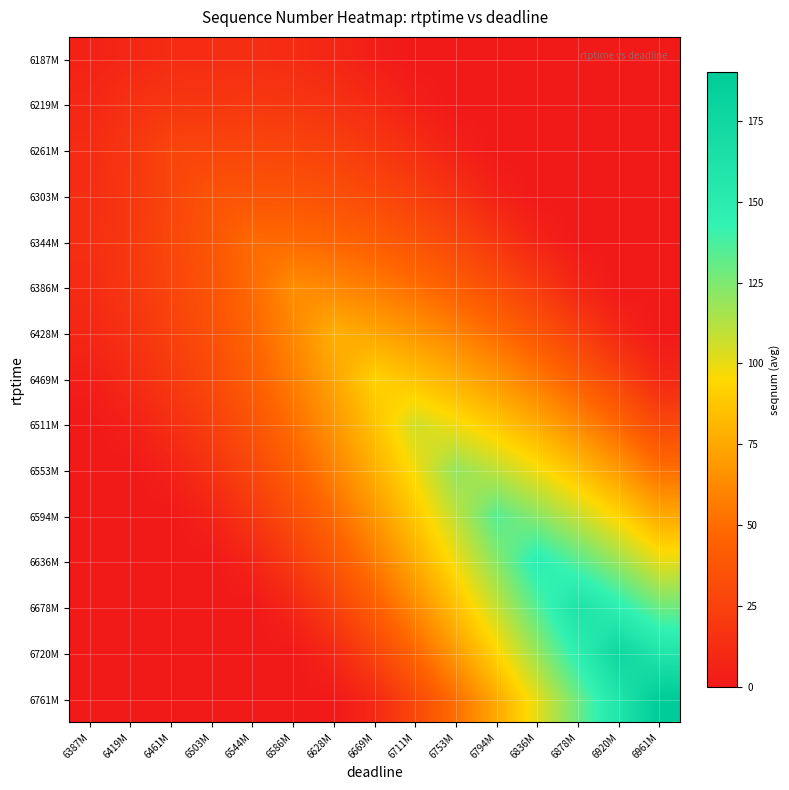

Between 6628M and 6836M, which series saw the biggest shift?

6678M